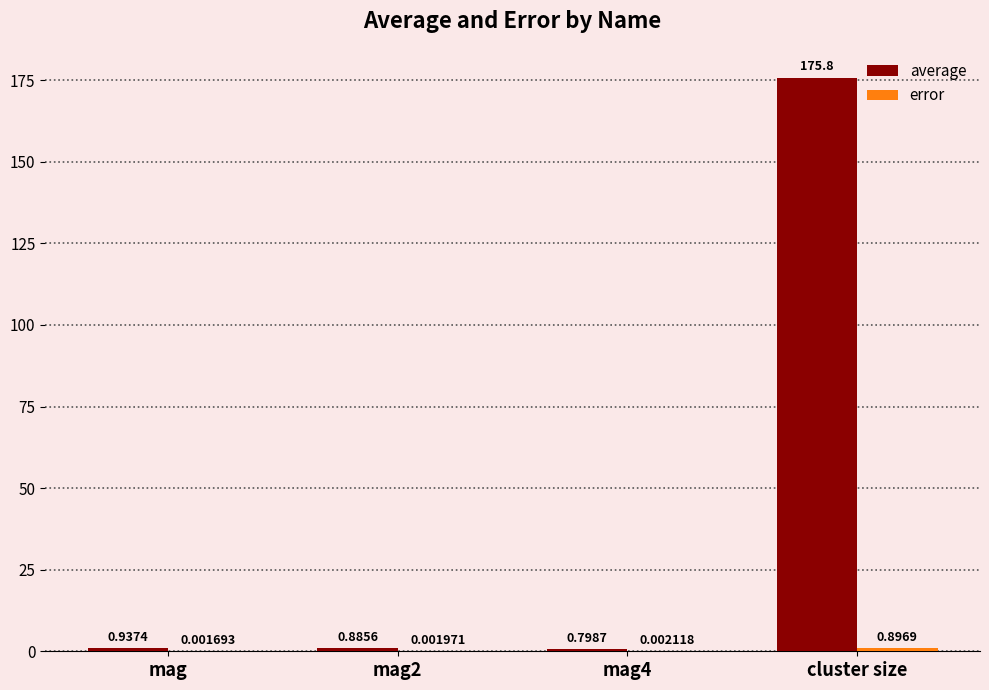

Between mag and mag4, which series saw the biggest shift?

average